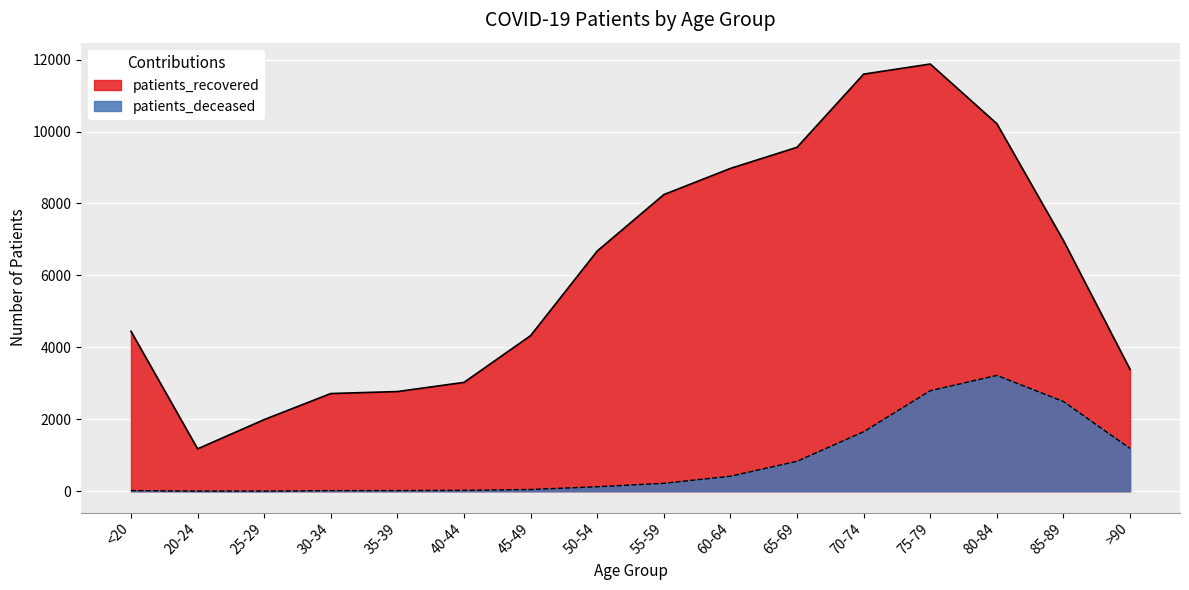

How many data points in patients_deceased are less than 219?

8